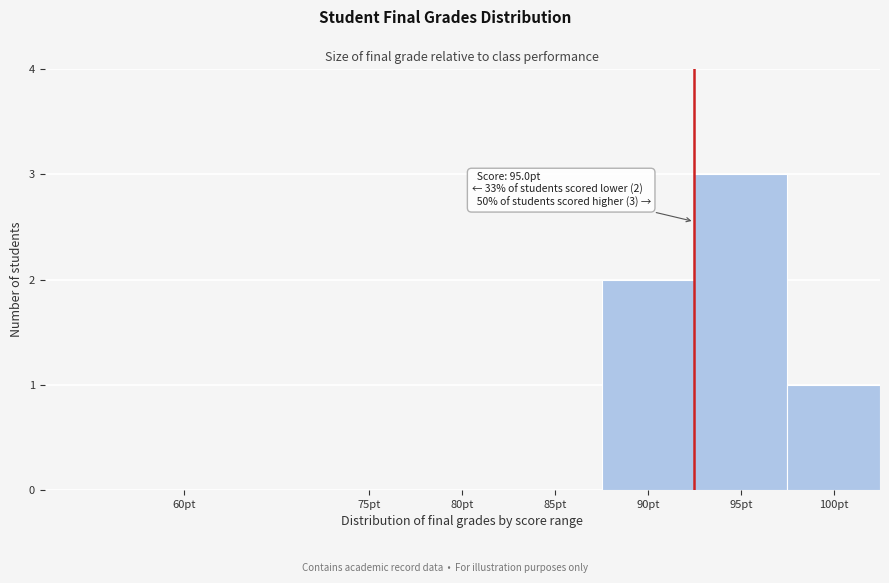

Reading left to right, what are all the values shown in this chart?

60pt=0	75pt=0	80pt=0	85pt=0	90pt=2	95pt=3	100pt=1